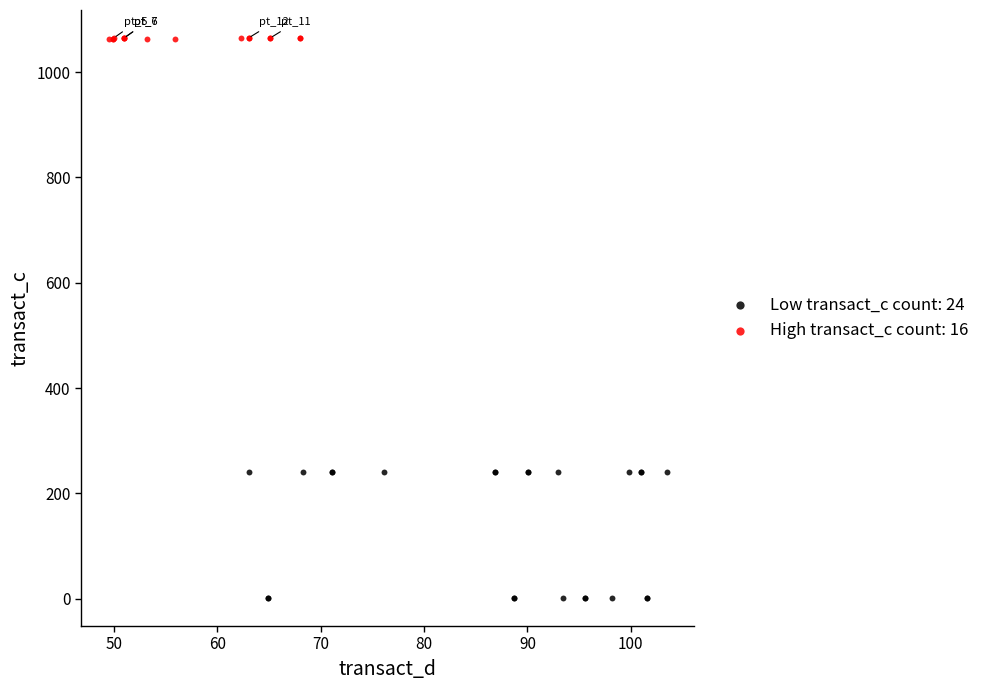

Which series has the widest spread of Y values?

Low transact_c count: 24